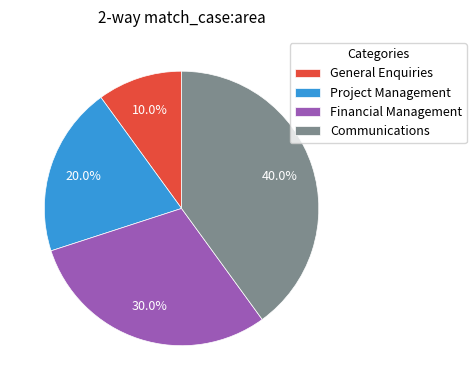

Is there any slice that represents more than half of the pie?

No